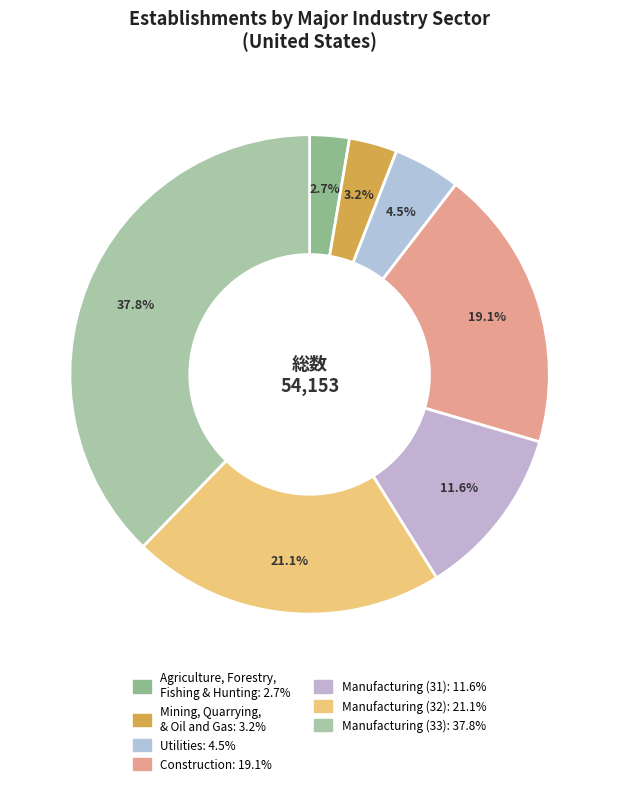

To the nearest percent, what percentage of the pie is Utilities?

5%